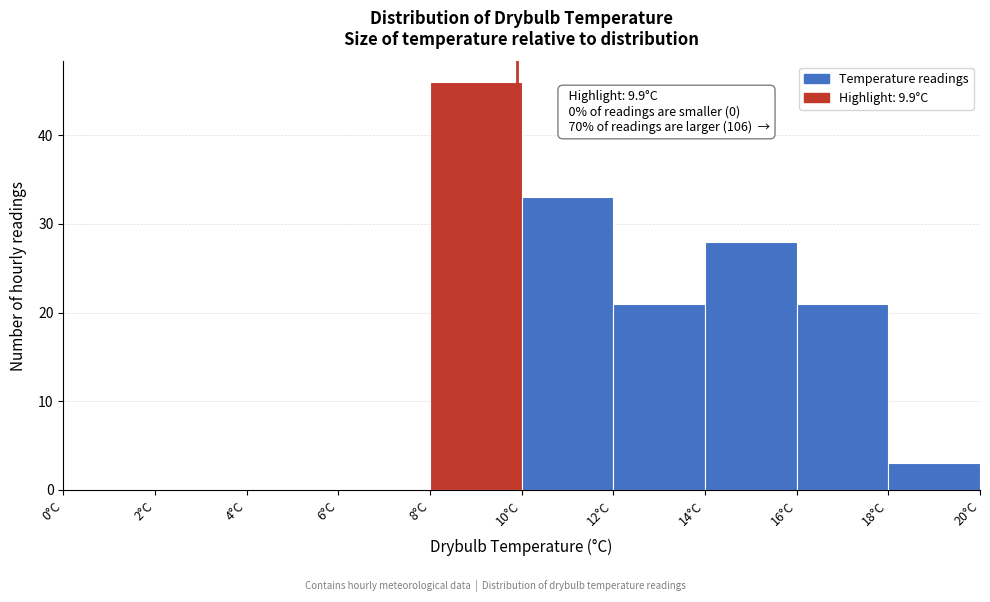

Which range on the x-axis has the tallest bar?

8 to 10